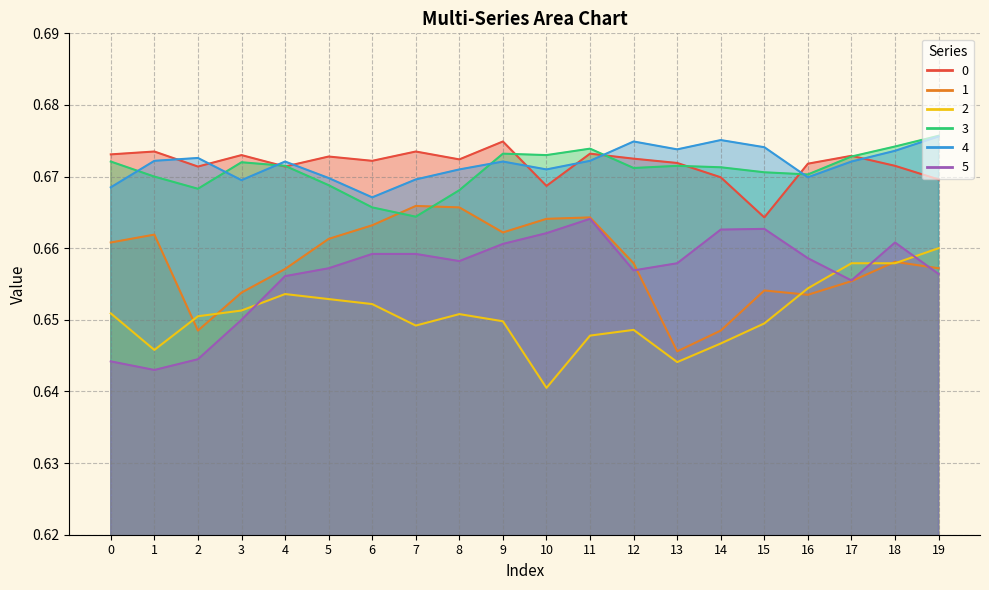

At which category does 4 reach its first local valley?

3